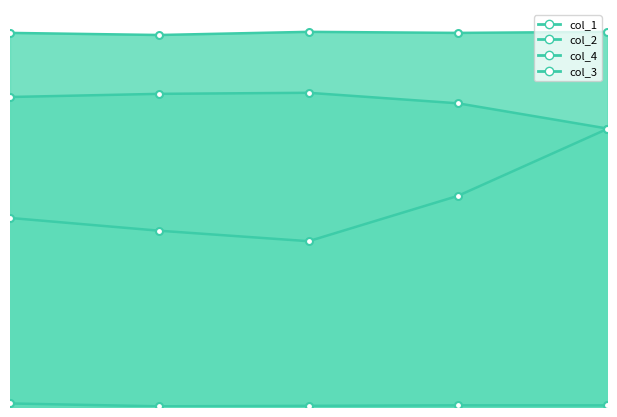

In col_4_line, how many points are higher than both neighbors (excluding endpoints)?

1